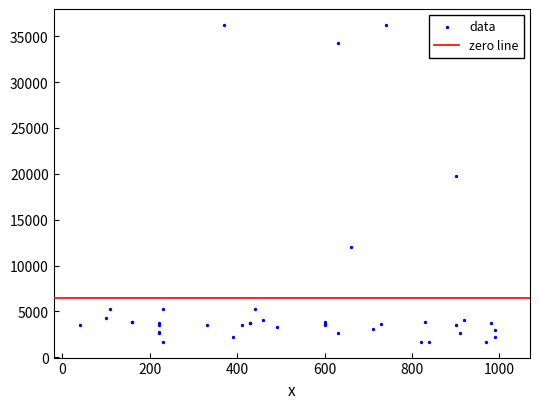

What Y value in the scatter plot is closest to 18967?

19744